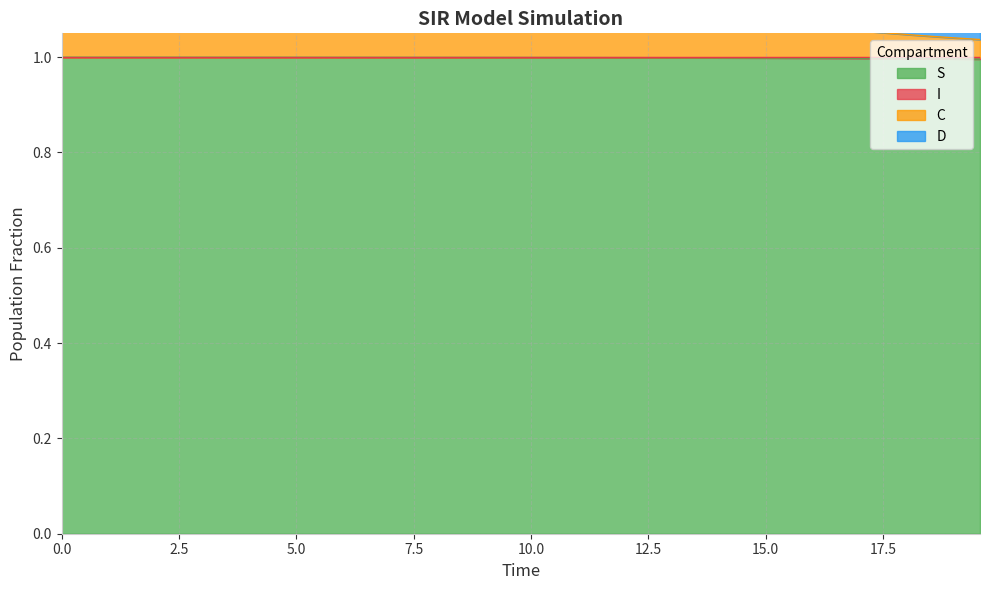

What is the maximum value for S?

1.0